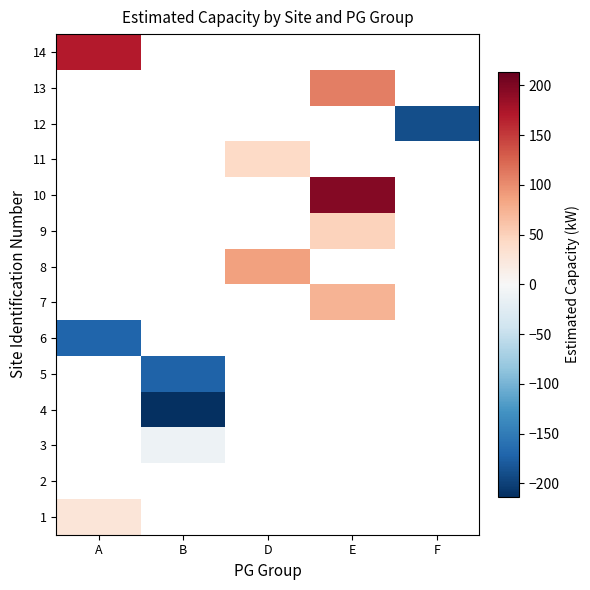

At how many categories does at least one series exceed 179?

1